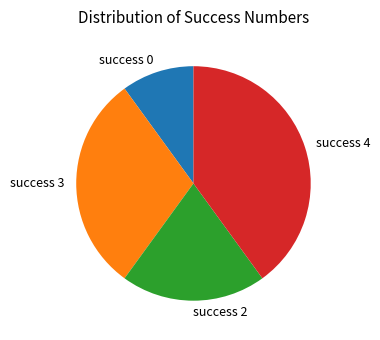

What is the ratio of the value at success 0 to the value at success 3?

0.3